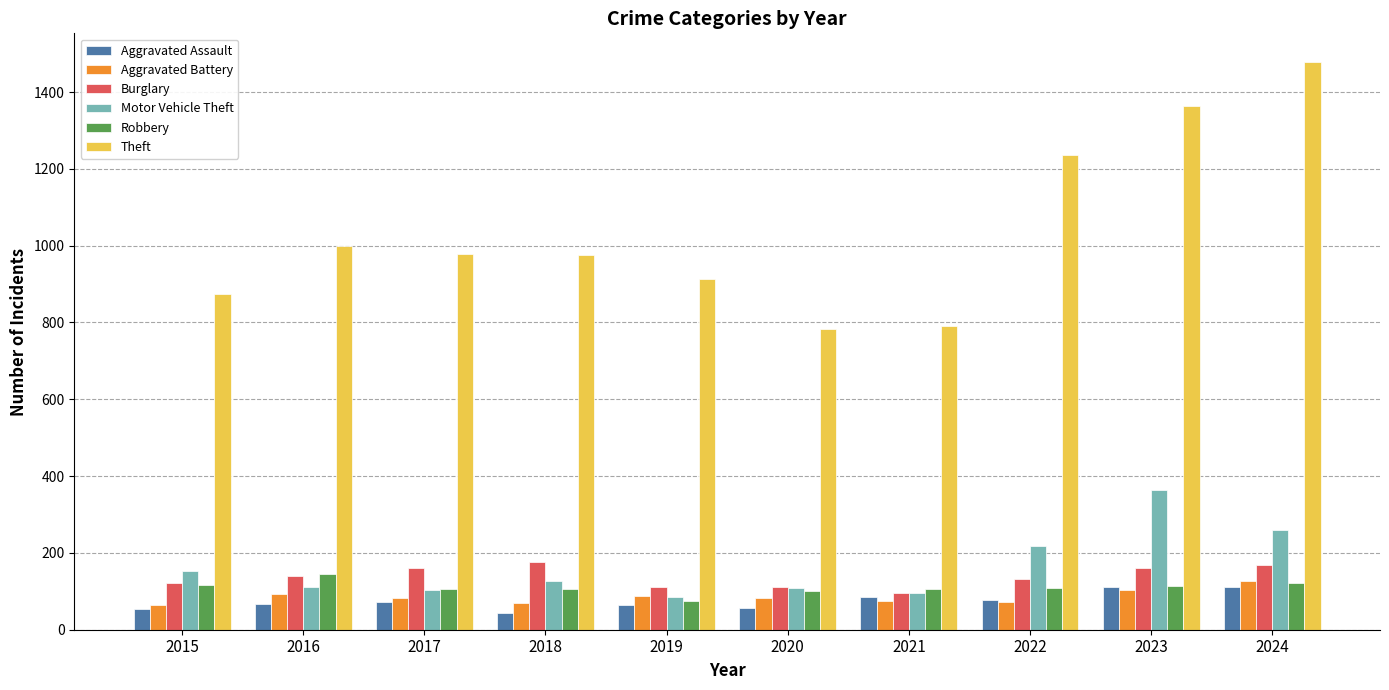

The value of Aggravated Battery at 2019 is 143. True or false?

False